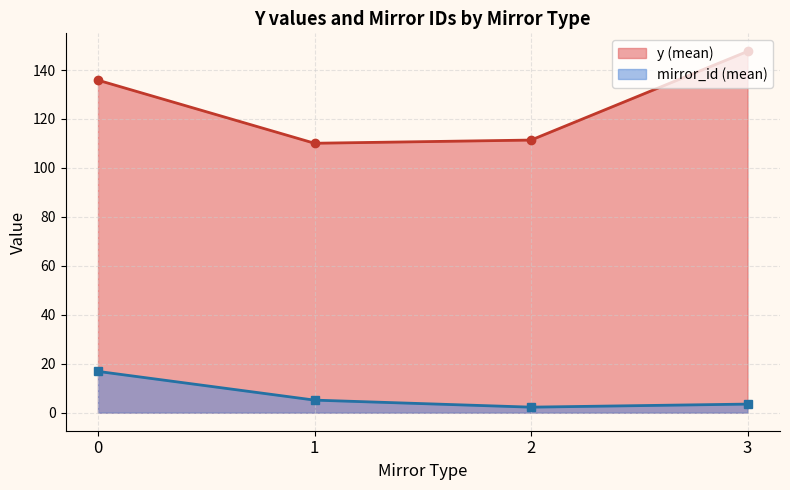

What is the difference between the second highest and minimum values in the y (mean) series?

25.8